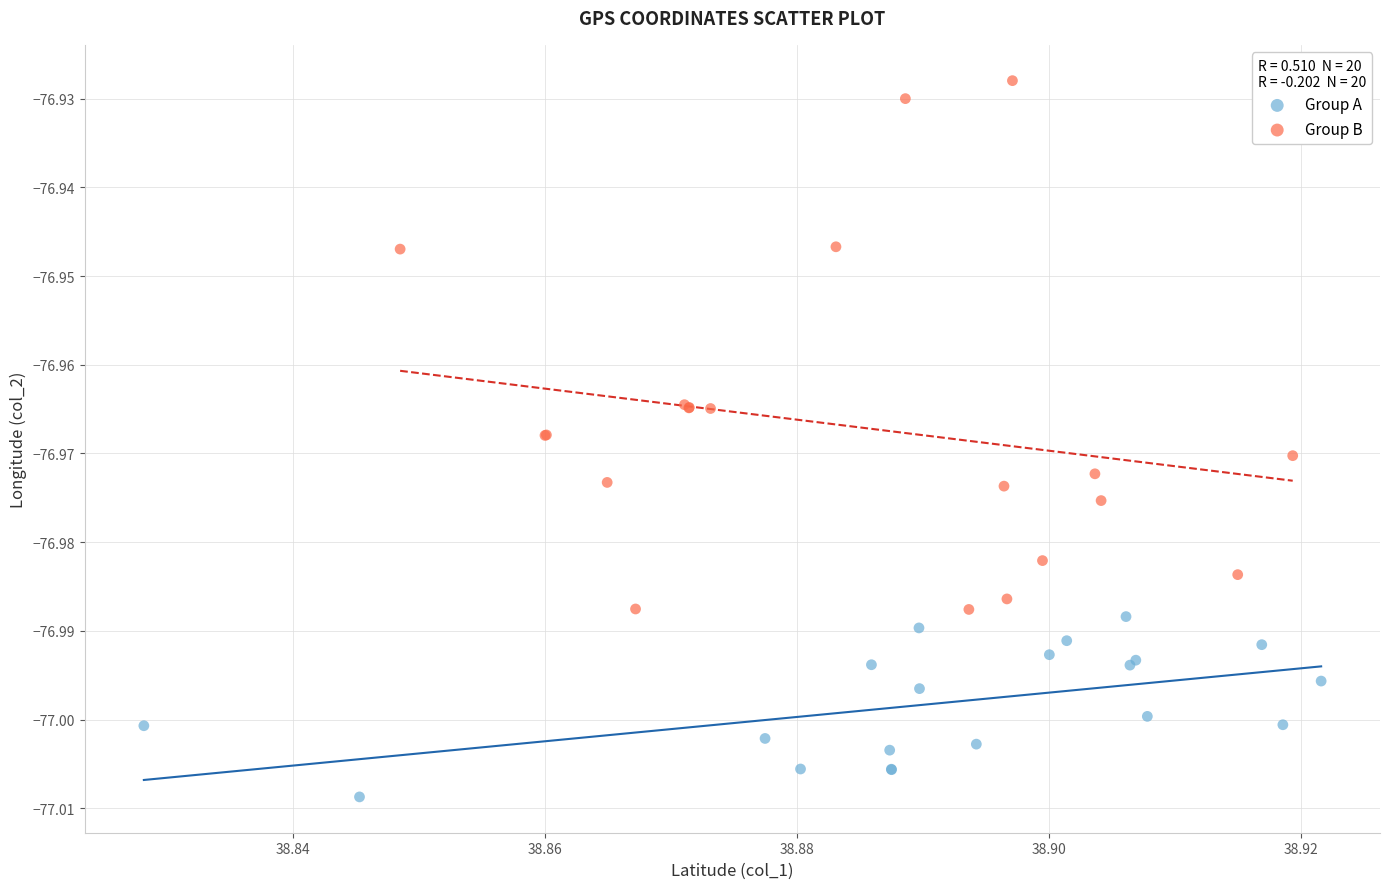

Which series contains the lowest Y value?

Group A